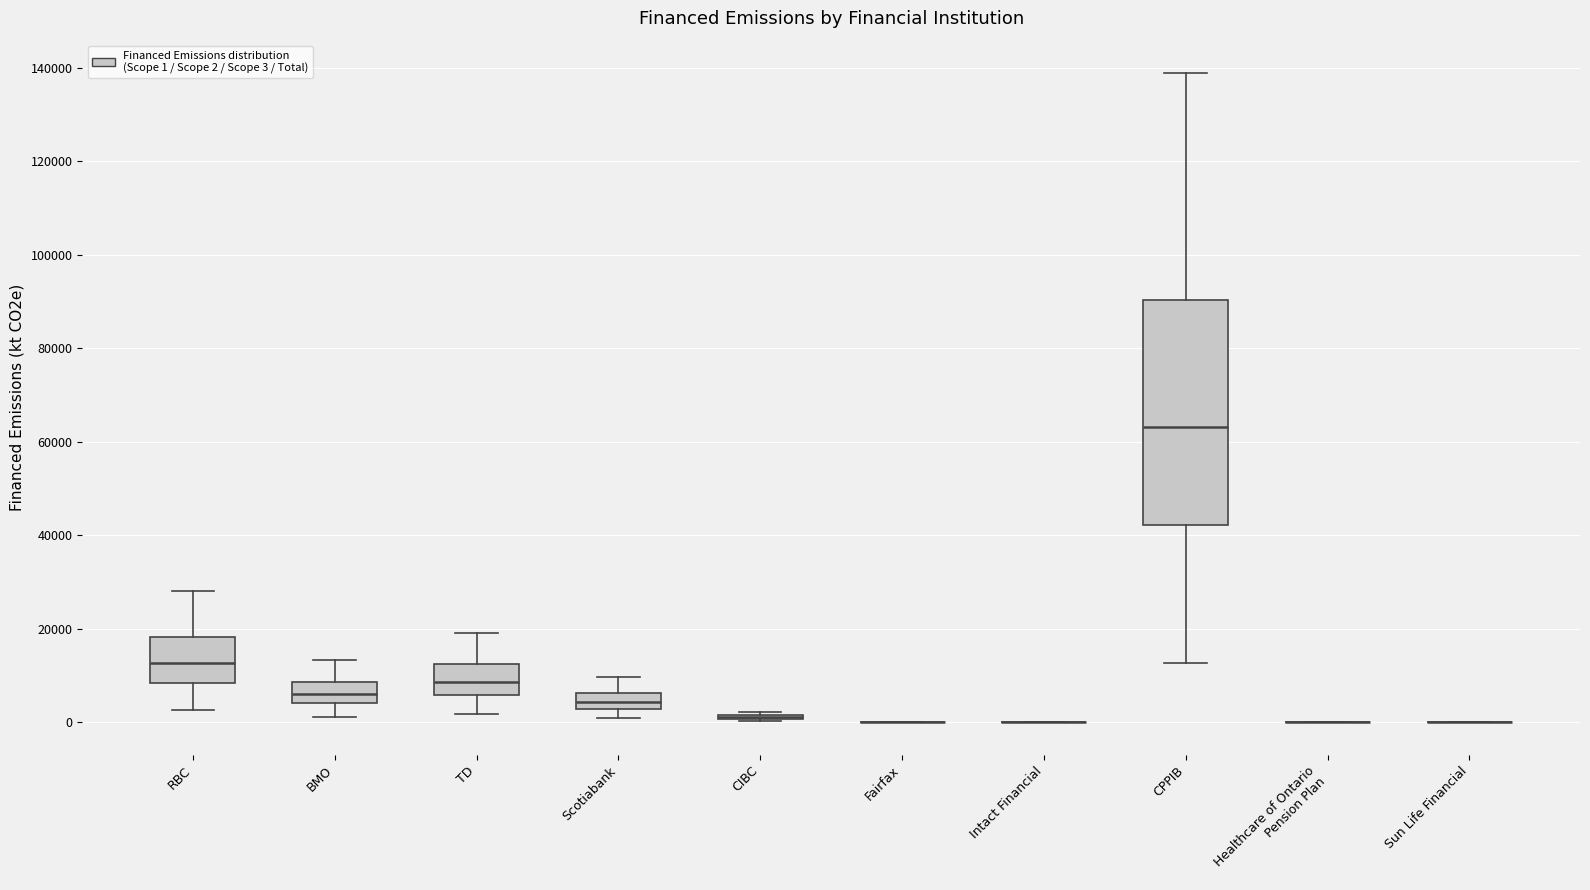

Reading left to right, read every box against the y-axis: the position of its median line, the range the box covers, and the ends of its whiskers. The values are not printed on the chart, so give them approximately, as read against the axis.

RBC: median 12000, box 8000 to 18000, whiskers 2000 to 28000
BMO: median 6000, box 4000 to 8000, whiskers 2000 to 14000
TD: median 8000, box 6000 to 12000, whiskers 2000 to 20000
Scotiabank: median 4000, box 2000 to 6000, whiskers 0 to 10000
CIBC: box collapsed to a line at 2000, whiskers 0 to 2000
Fairfax: box collapsed to a line at 0, whiskers 0 to 0
Intact Financial: box collapsed to a line at 0, whiskers 0 to 0
CPPIB: median 64000, box 42000 to 90000, whiskers 12000 to 138000
Healthcare of Ontario Pension Plan: box collapsed to a line at 0, whiskers 0 to 0
Sun Life Financial: box collapsed to a line at 0, whiskers 0 to 0